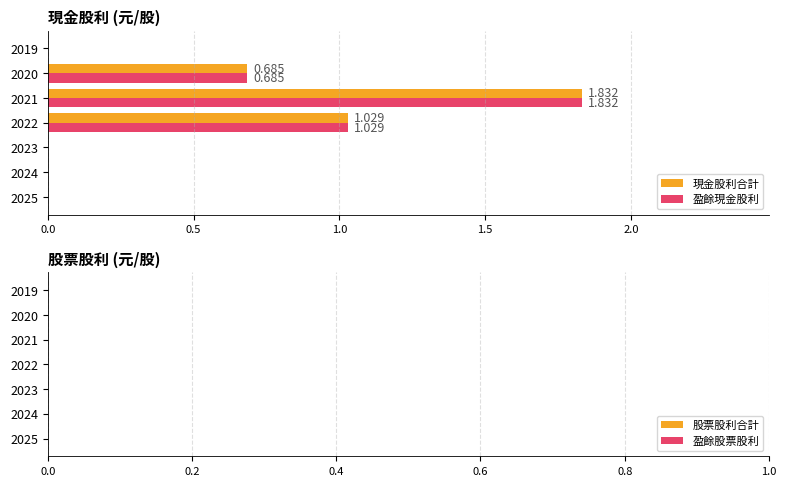

Is the value of 現金股利合計 at 2020 greater than the value of 盈餘現金股利 at 2022?

No